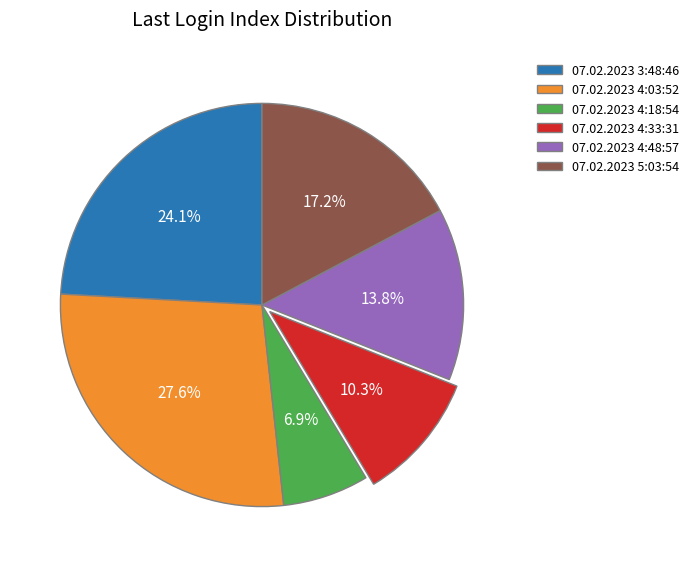

The 07.02.2023 5:03:54 slice represents 17% of the pie. True or false?

True